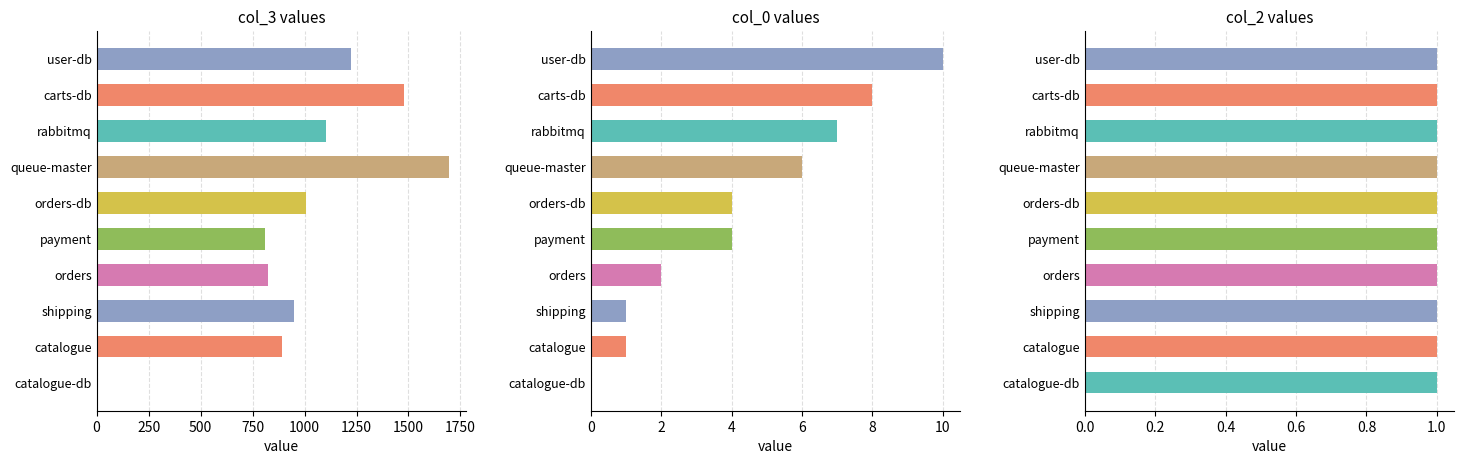

Does the chart contain any negative values?

No